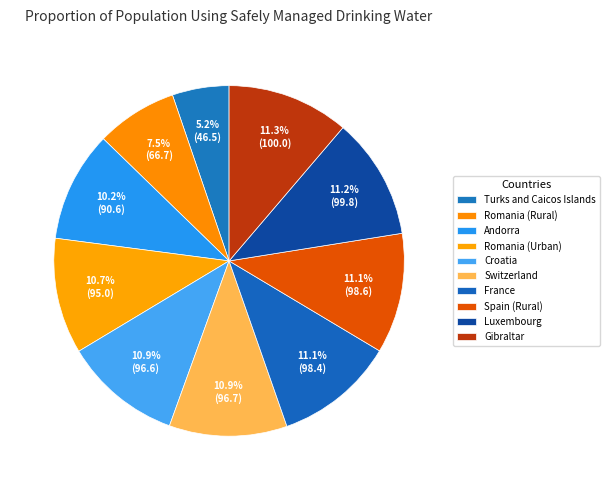

How many slices are in this pie chart?

10